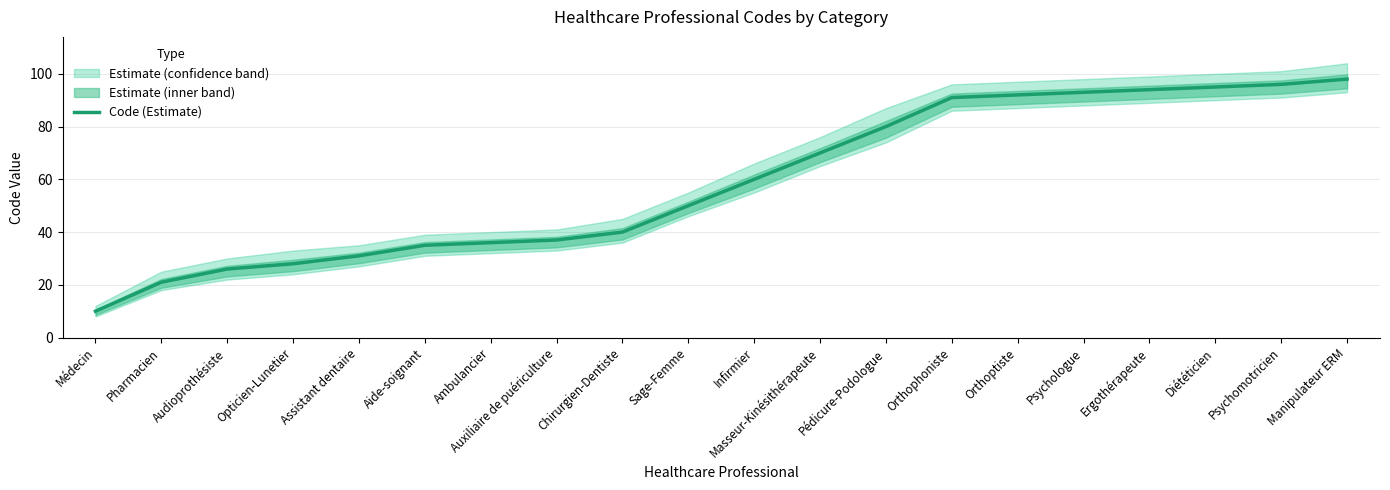

What is the difference between the values at Opticien-Lunetier and Audioprothésiste?

2